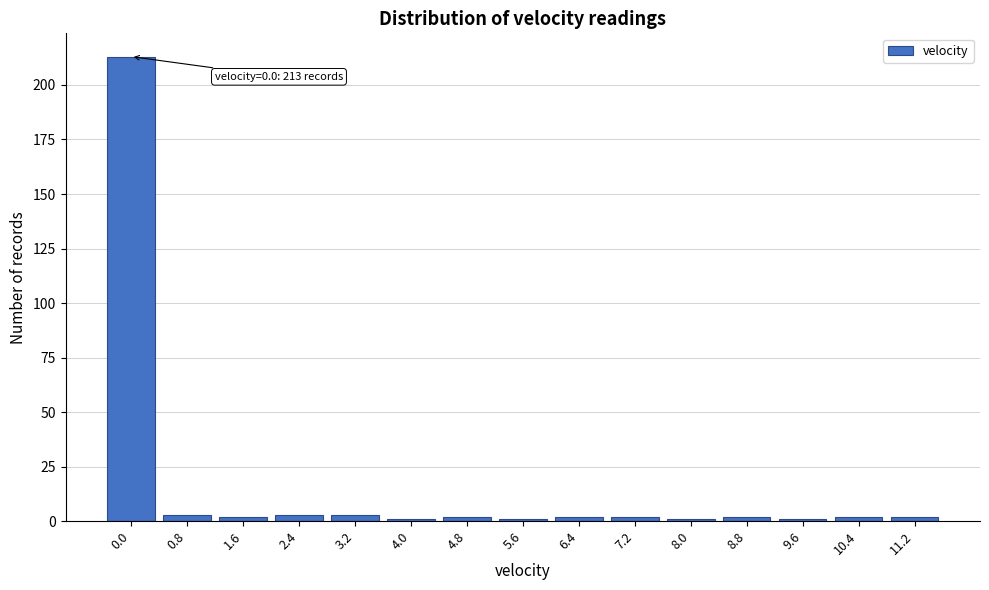

Reading left to right, list all the values displayed in this chart.

213	3	2	3	3	1	2	1	2	2	1	2	1	2	2